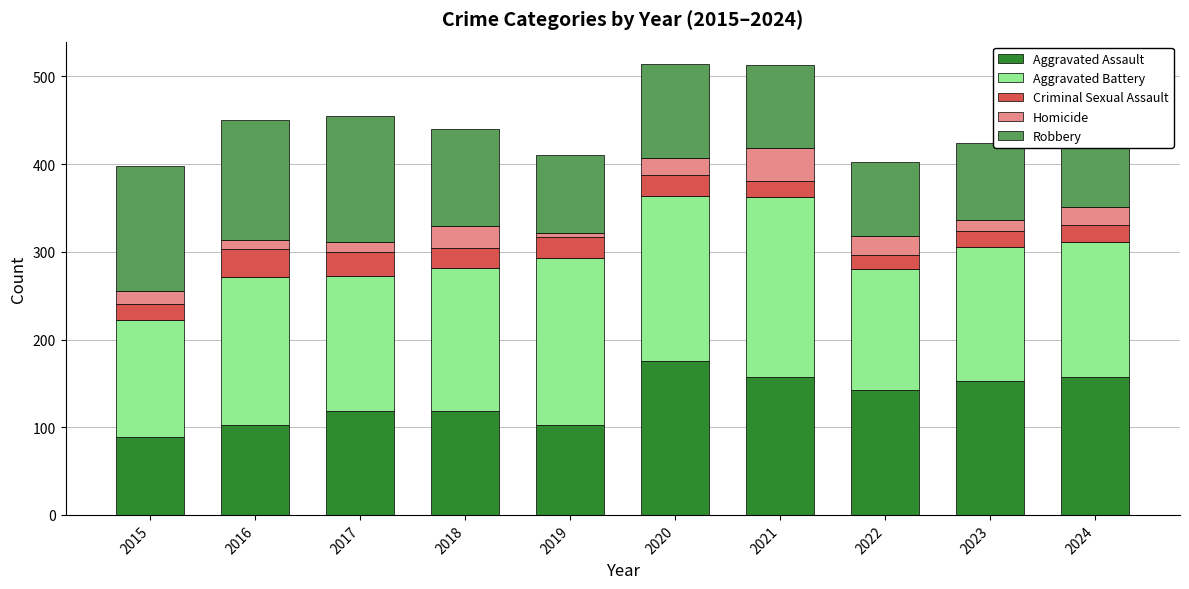

Is it true that Aggravated Assault equals 135 at 2015?

False